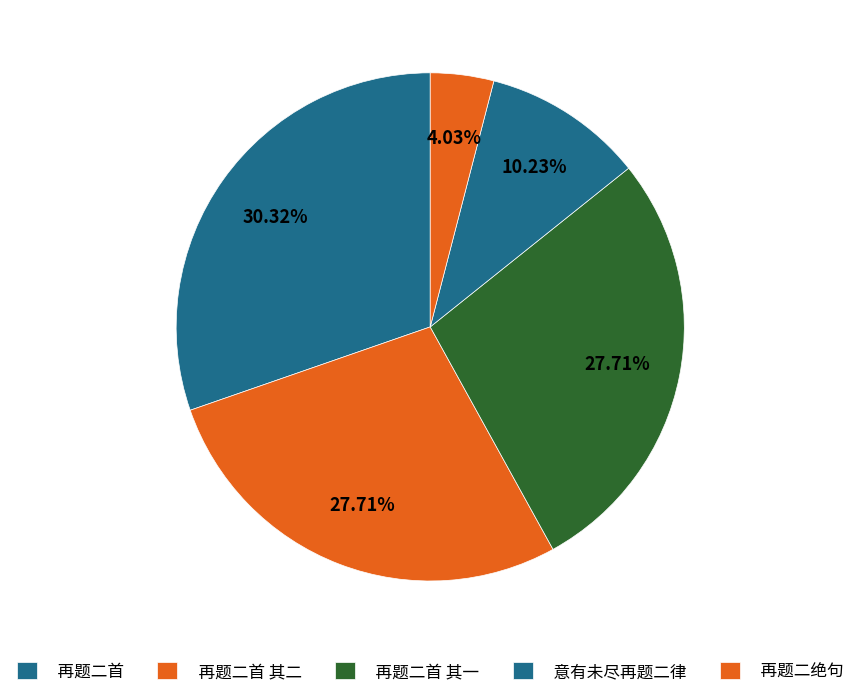

What portion of the pie excludes 再题二首?

69.7%